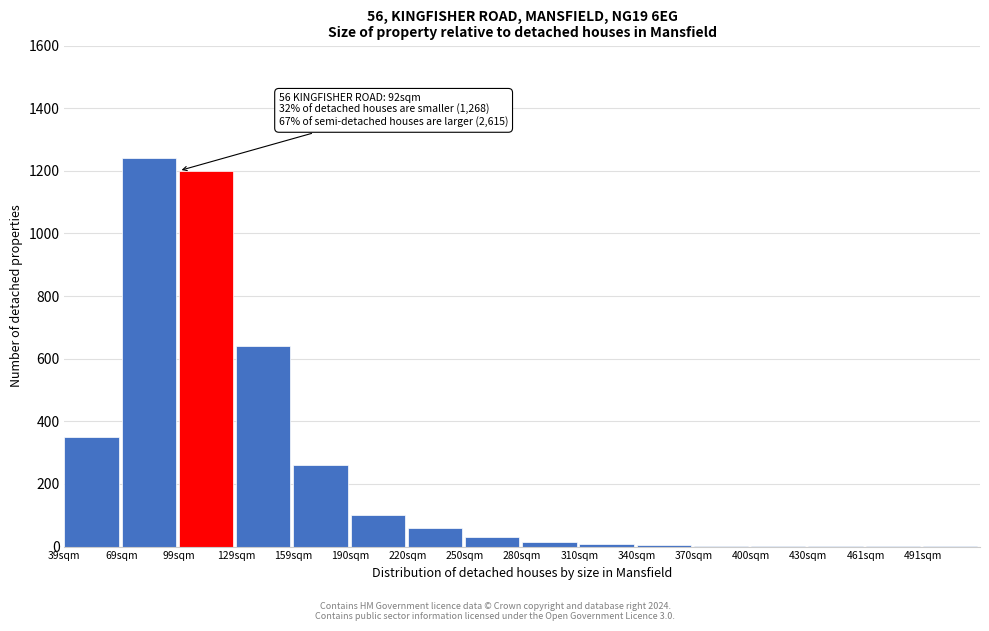

What is the maximum value shown in the chart?

1240